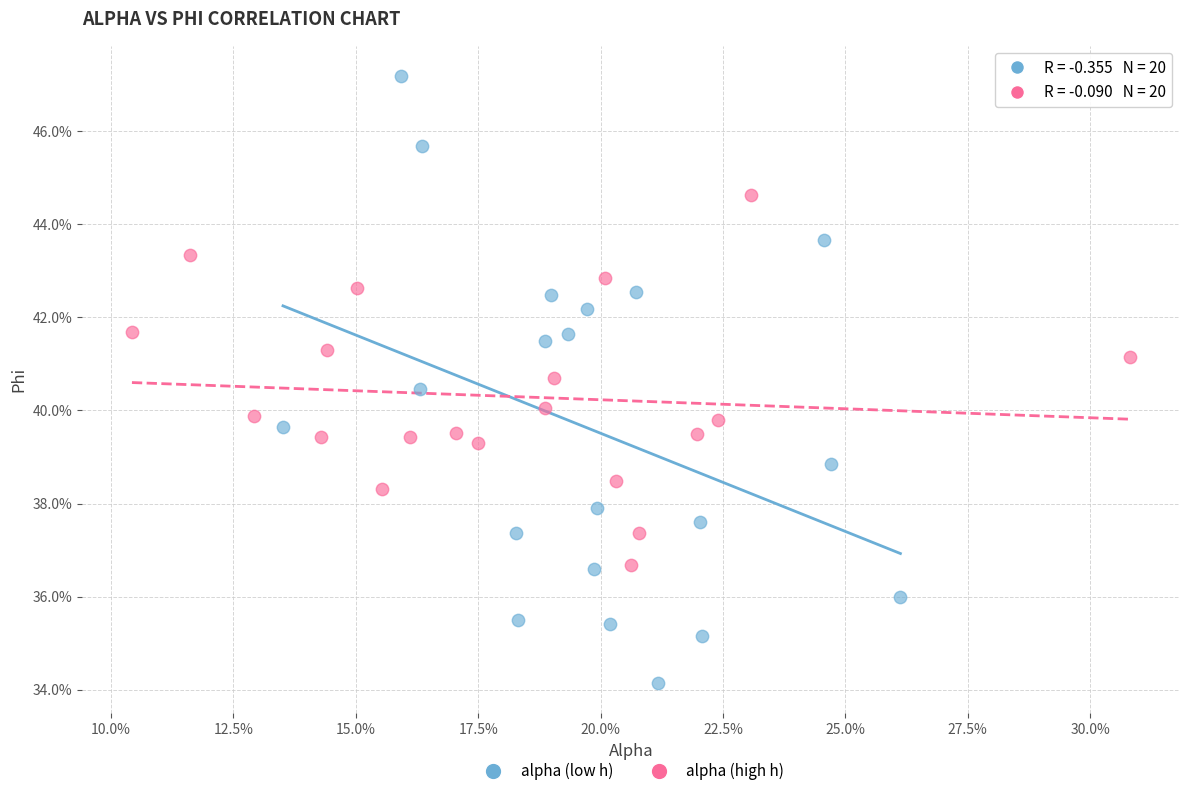

Which series has the widest spread of Y values?

alpha (low h)